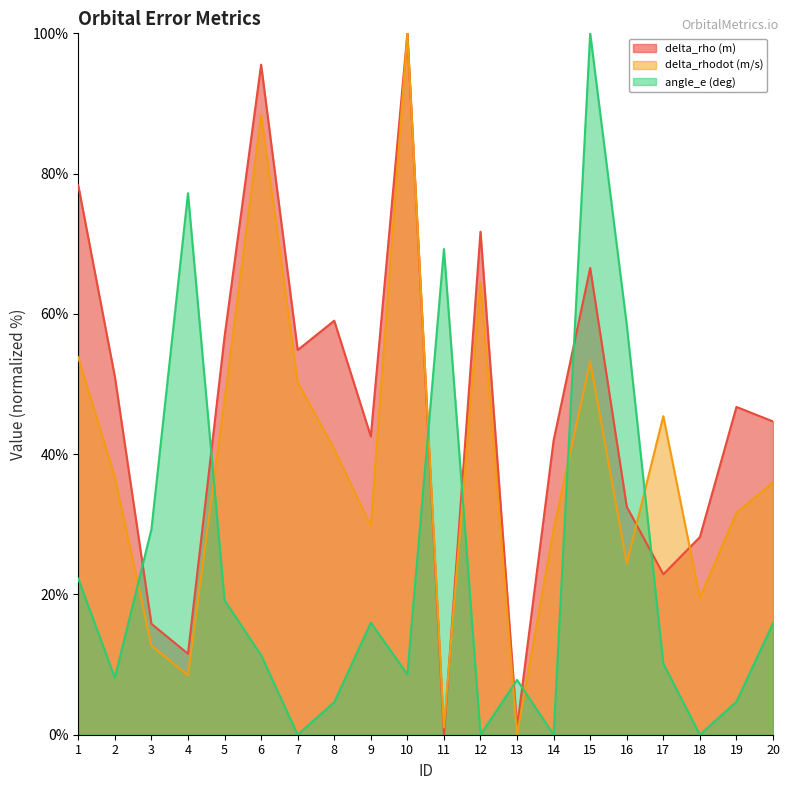

Rank the series by their maximum value, from highest to lowest.

delta_rho (m), delta_rhodot (m/s), angle_e (deg)